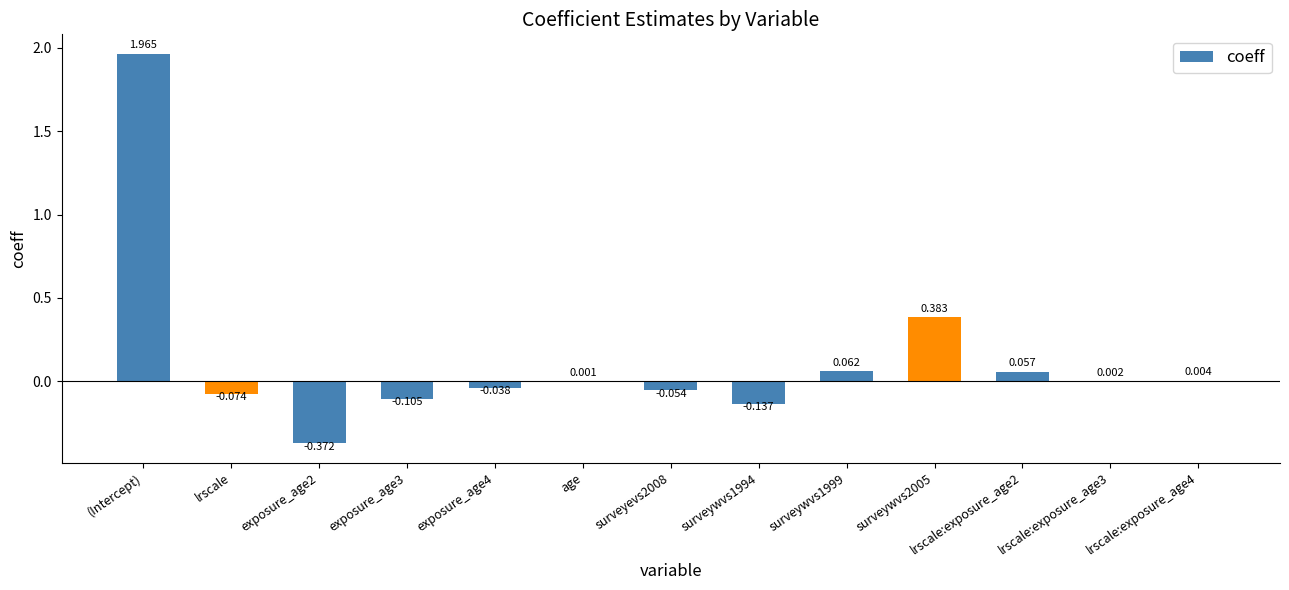

Which category has the highest value across all series?

(Intercept)